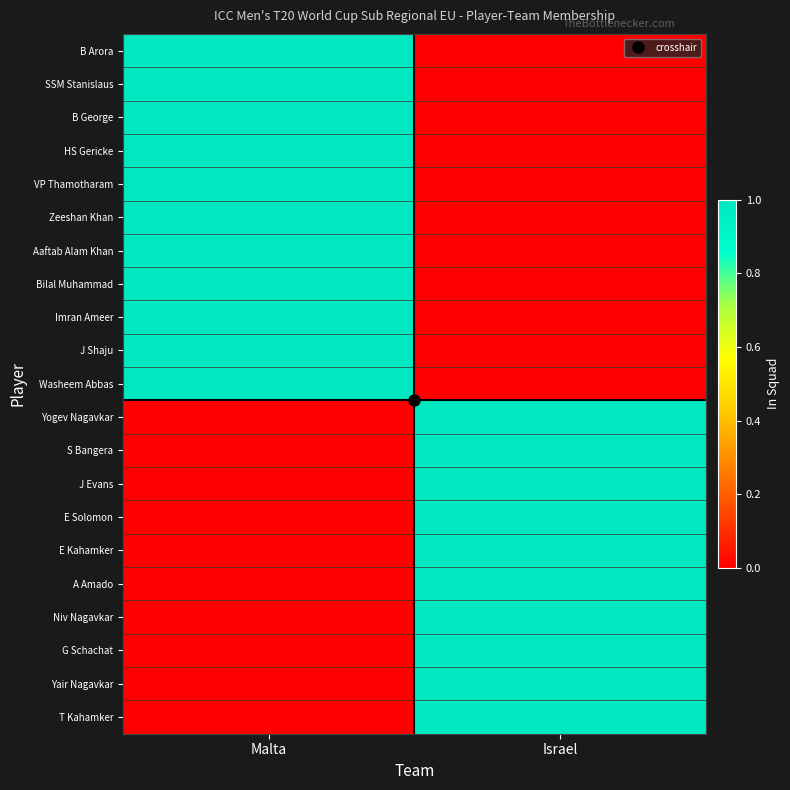

Reading left to right, what are all the values shown in this chart?

B Arora: Malta=1	Israel=0
SSM Stanislaus: Malta=1	Israel=0
B George: Malta=1	Israel=0
HS Gericke: Malta=1	Israel=0
VP Thamotharam: Malta=1	Israel=0
Zeeshan Khan: Malta=1	Israel=0
Aaftab Alam Khan: Malta=1	Israel=0
Bilal Muhammad: Malta=1	Israel=0
Imran Ameer: Malta=1	Israel=0
J Shaju: Malta=1	Israel=0
Washeem Abbas: Malta=1	Israel=0
Yogev Nagavkar: Malta=0	Israel=1
S Bangera: Malta=0	Israel=1
J Evans: Malta=0	Israel=1
E Solomon: Malta=0	Israel=1
E Kahamker: Malta=0	Israel=1
A Amado: Malta=0	Israel=1
Niv Nagavkar: Malta=0	Israel=1
G Schachat: Malta=0	Israel=1
Yair Nagavkar: Malta=0	Israel=1
T Kahamker: Malta=0	Israel=1